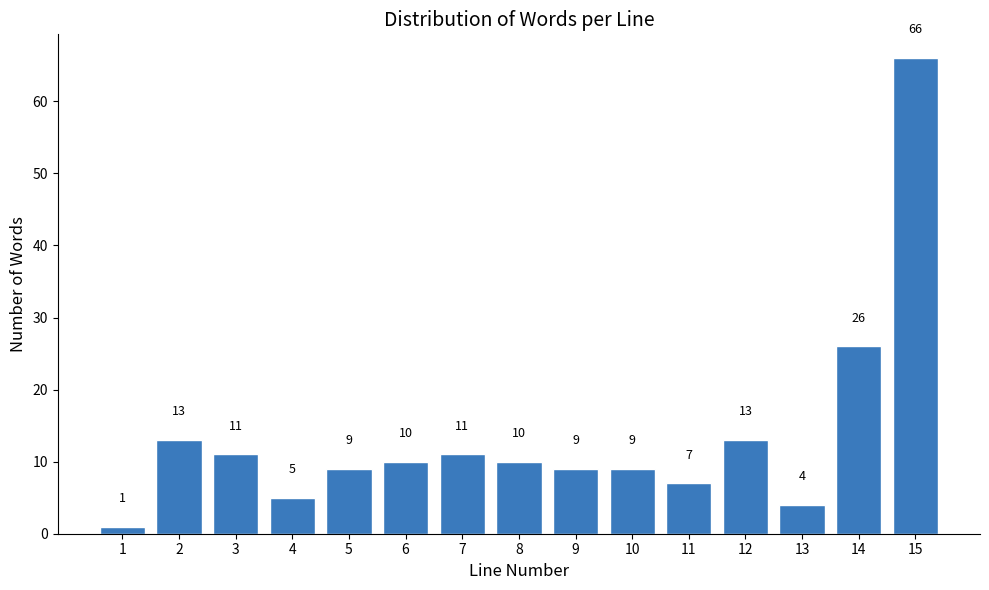

Reading left to right, what are all the values shown in this chart?

1=1	2=13	3=11	4=5	5=9	6=10	7=11	8=10	9=9	10=9	11=7	12=13	13=4	14=26	15=66